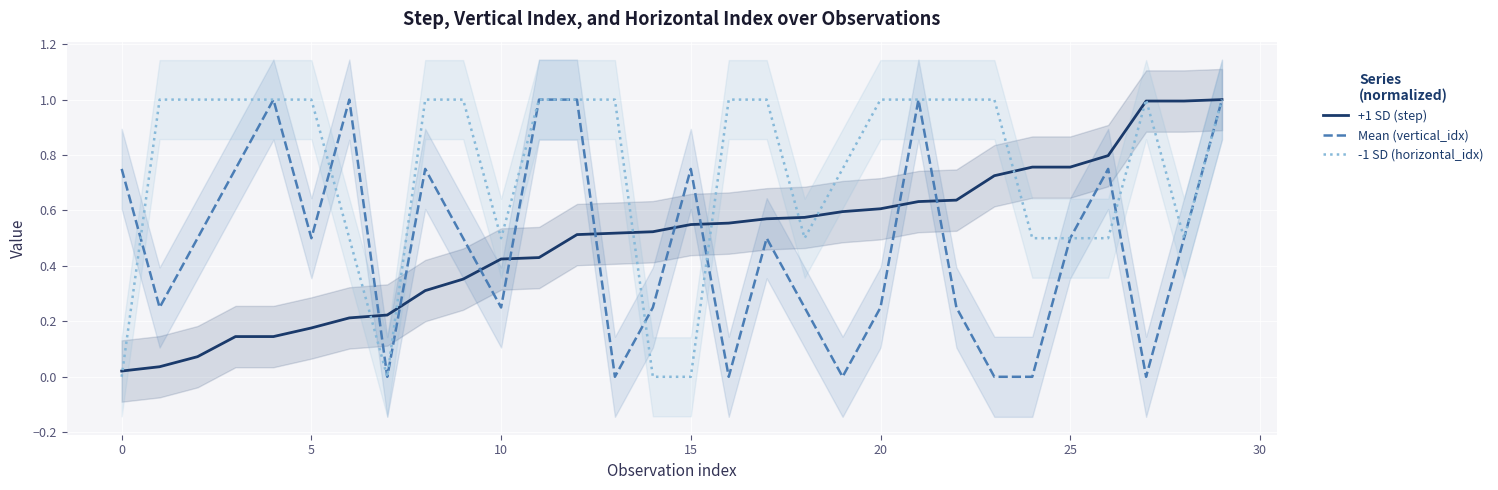

The value of Mean (vertical_idx) at 11 is 0.3. True or false?

False